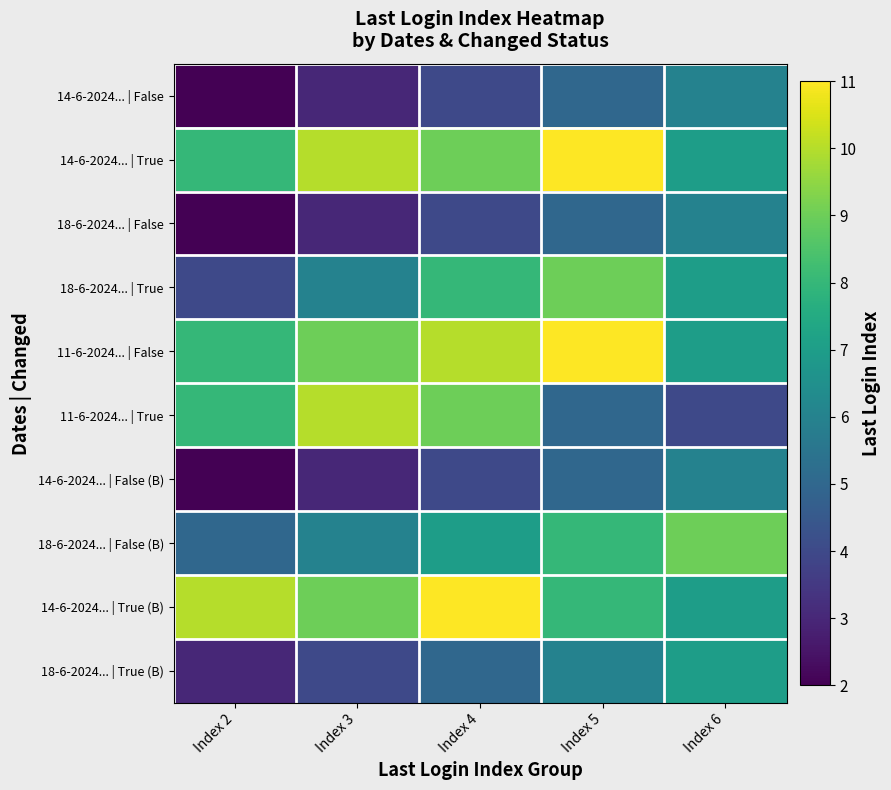

Reading right to left, what are all the values shown in this chart?

14-6-2024... | False: Index 6=6	Index 5=5	Index 4=4	Index 3=3	Index 2=2
14-6-2024... | True: Index 6=7	Index 5=11	Index 4=9	Index 3=10	Index 2=8
18-6-2024... | False: Index 6=6	Index 5=5	Index 4=4	Index 3=3	Index 2=2
18-6-2024... | True: Index 6=7	Index 5=9	Index 4=8	Index 3=6	Index 2=4
11-6-2024... | False: Index 6=7	Index 5=11	Index 4=10	Index 3=9	Index 2=8
11-6-2024... | True: Index 6=4	Index 5=5	Index 4=9	Index 3=10	Index 2=8
14-6-2024... | False (B): Index 6=6	Index 5=5	Index 4=4	Index 3=3	Index 2=2
18-6-2024... | False (B): Index 6=9	Index 5=8	Index 4=7	Index 3=6	Index 2=5
14-6-2024... | True (B): Index 6=7	Index 5=8	Index 4=11	Index 3=9	Index 2=10
18-6-2024... | True (B): Index 6=7	Index 5=6	Index 4=5	Index 3=4	Index 2=3